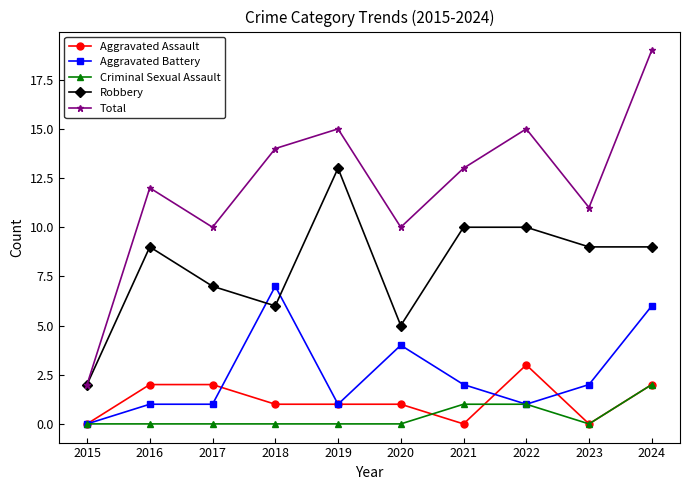

What is the total value across all series at 2021?

26